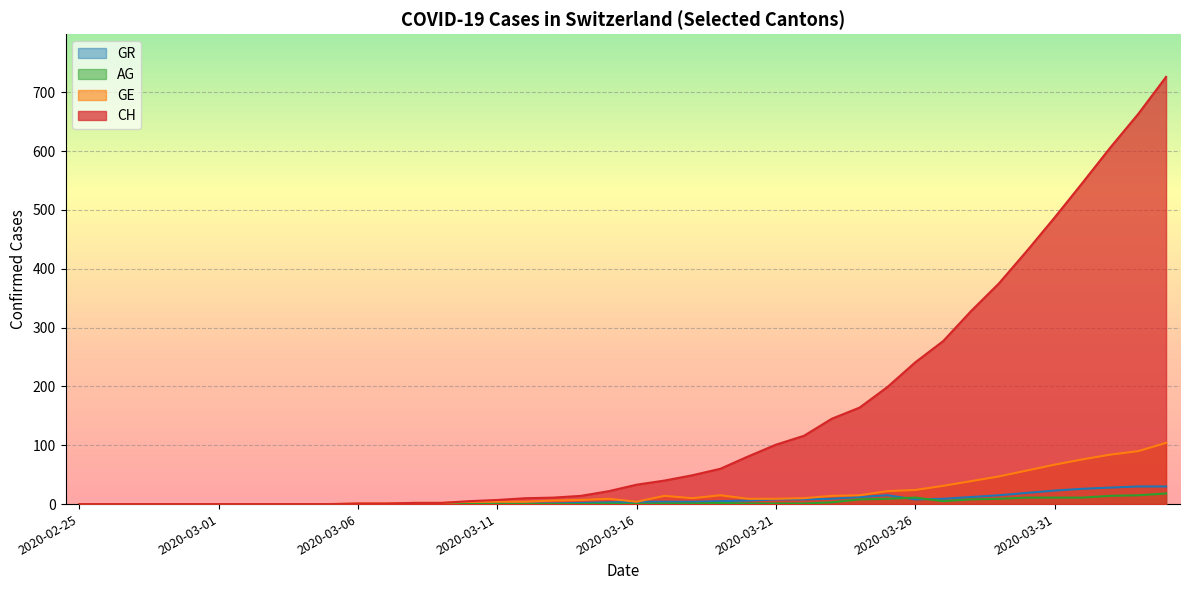

How many lines are shown in the chart?

4